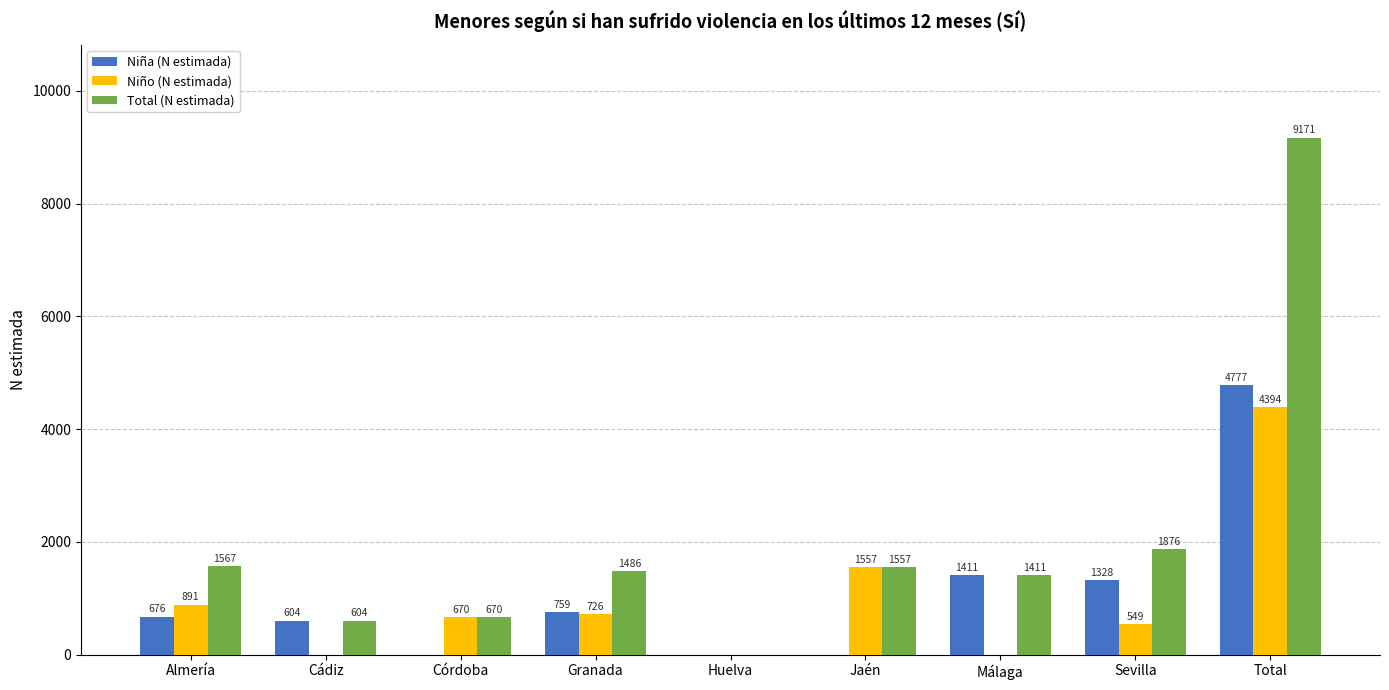

What is the sum of all Total (N estimada) values?

18342